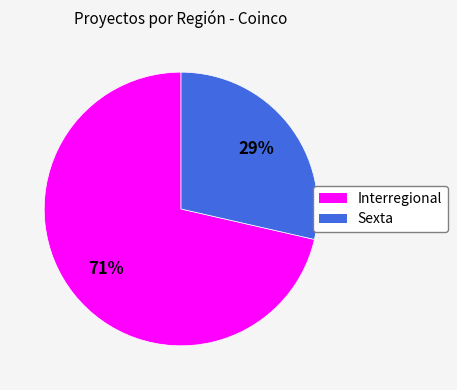

Which category has the smallest portion of the pie?

Sexta